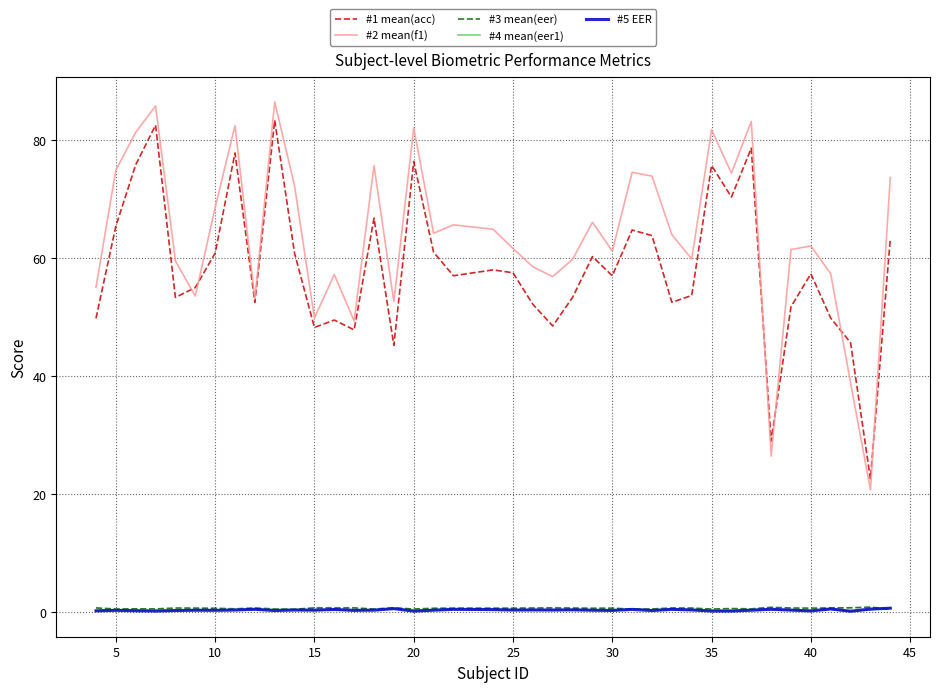

Which series has the largest total across all categories?

#2 mean(f1)